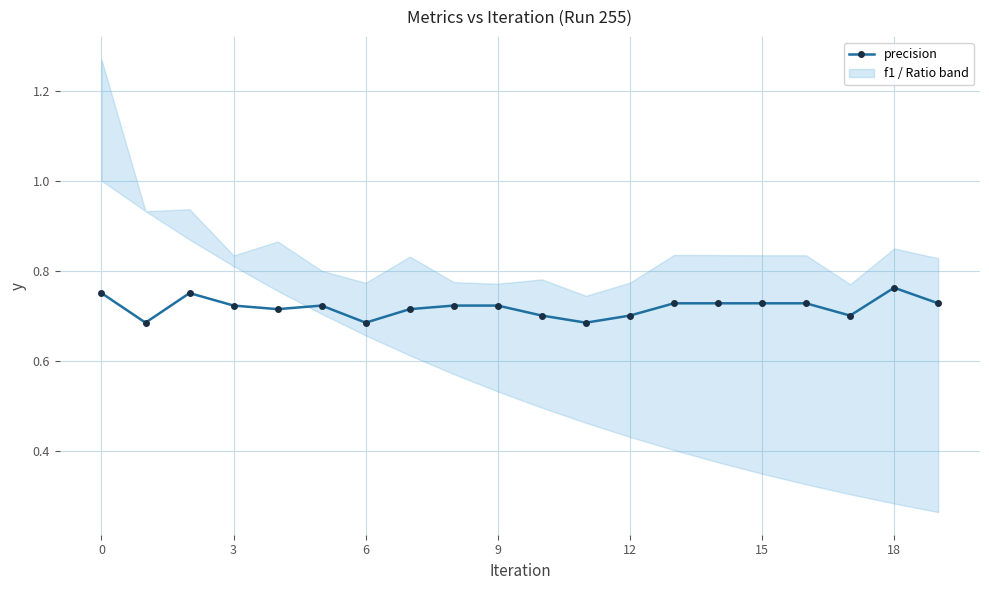

How many values are between 0 and 1?

20